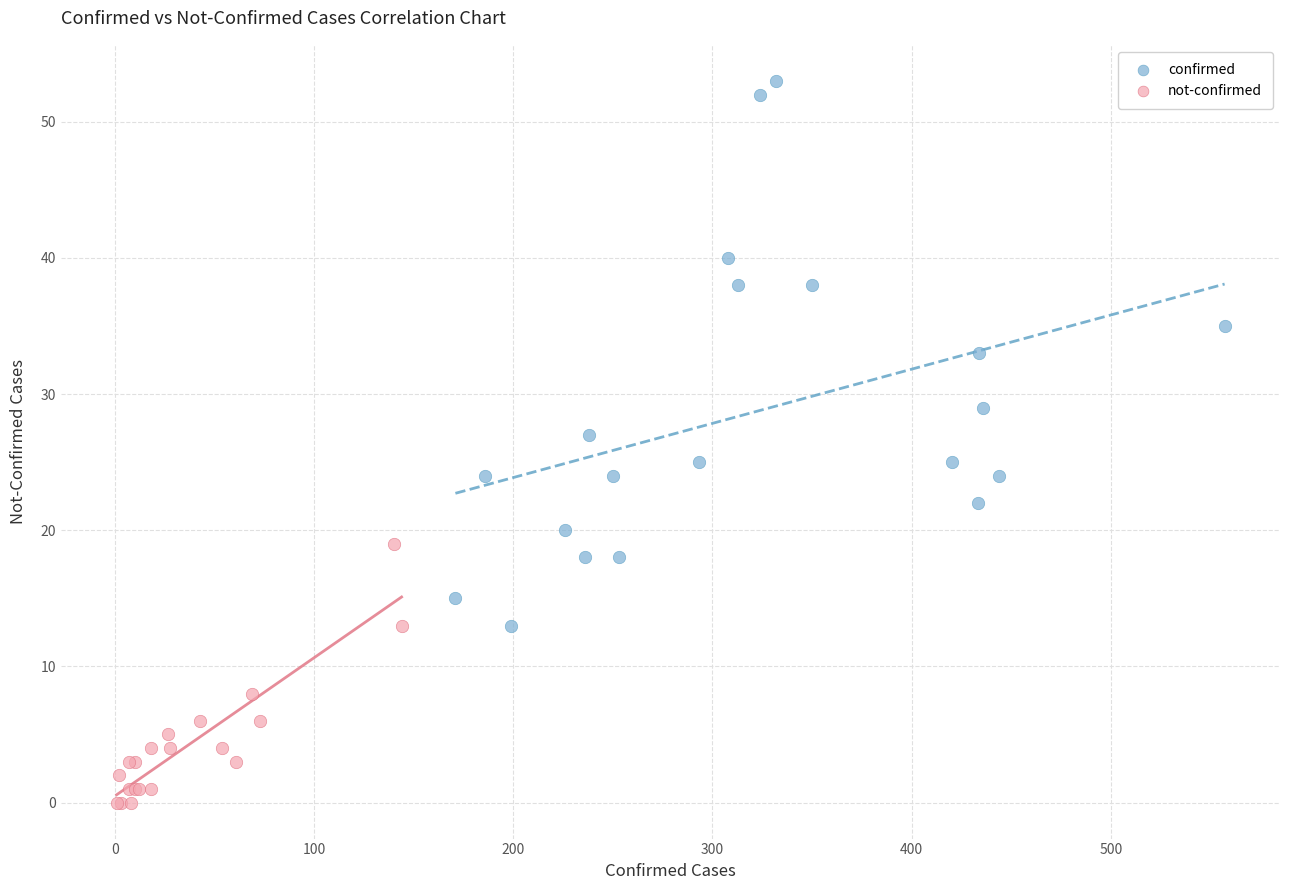

Which series has the widest spread of Y values?

confirmed